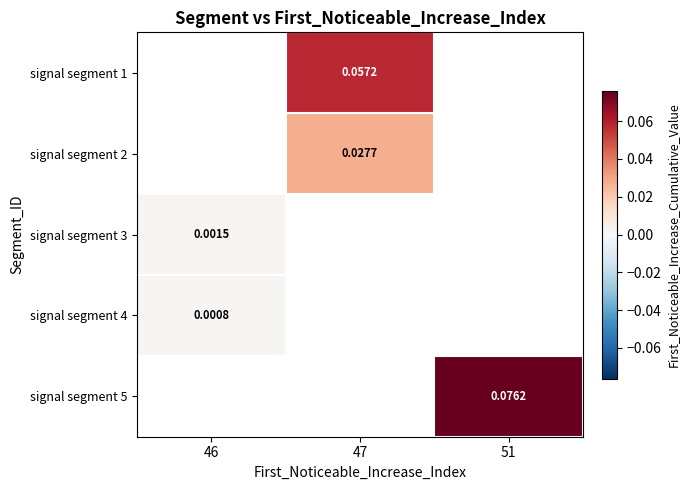

How many values in signal segment 1 are above zero?

1